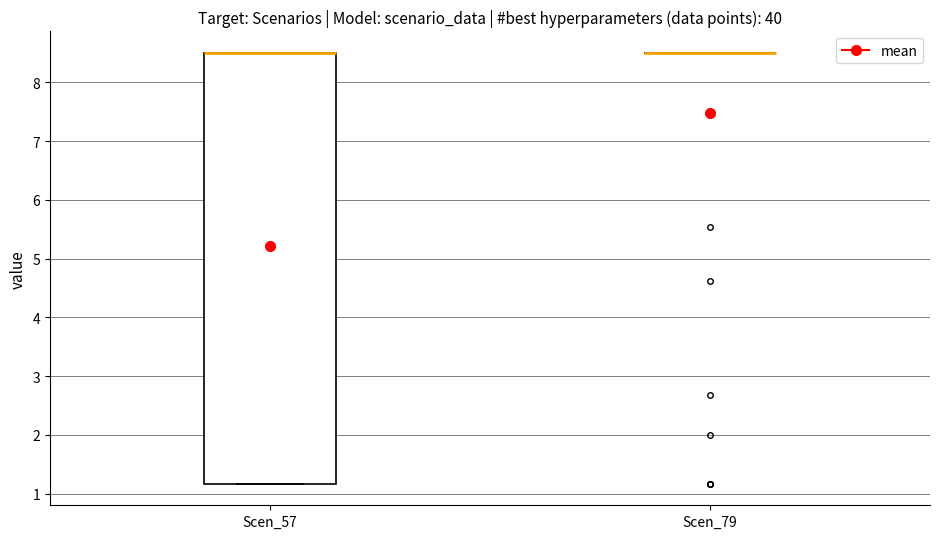

Comparing the boxes themselves (not the whiskers), which one is the tallest?

Scen_57